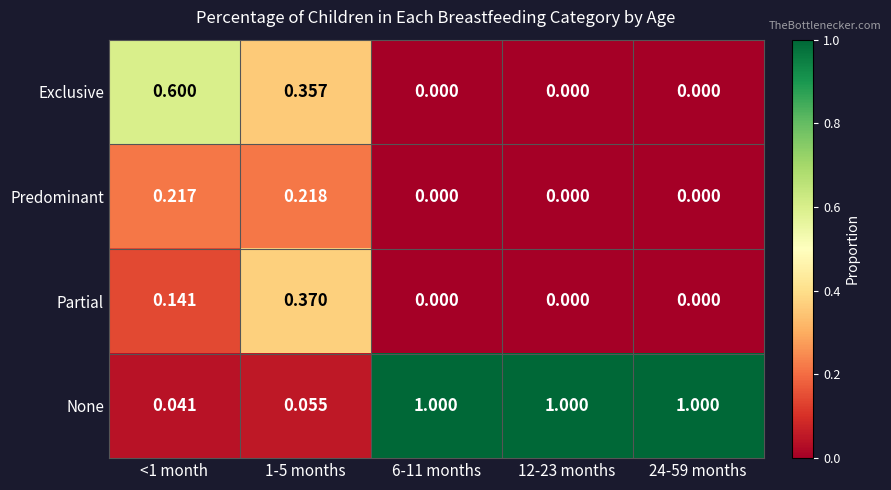

Between <1 month and 1-5 months, which series saw the biggest shift?

Exclusive